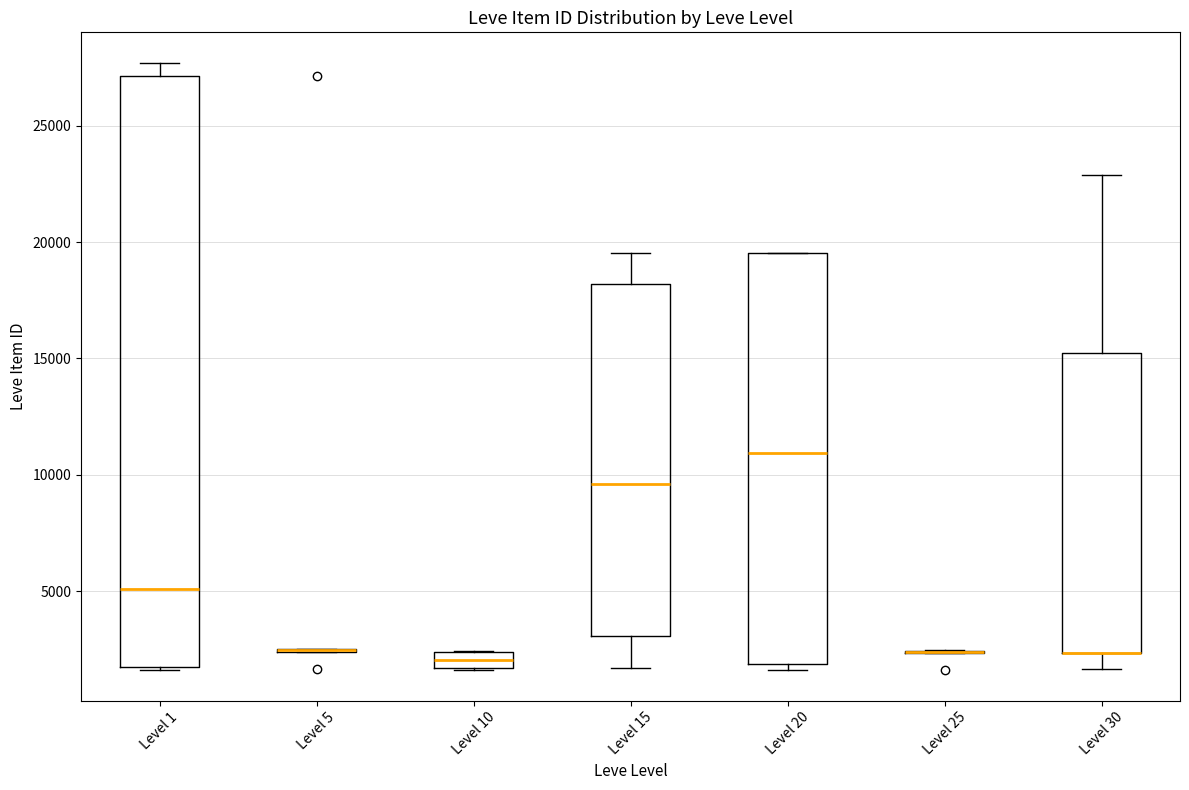

Comparing the boxes themselves (not the whiskers), which one is the tallest?

Level 1